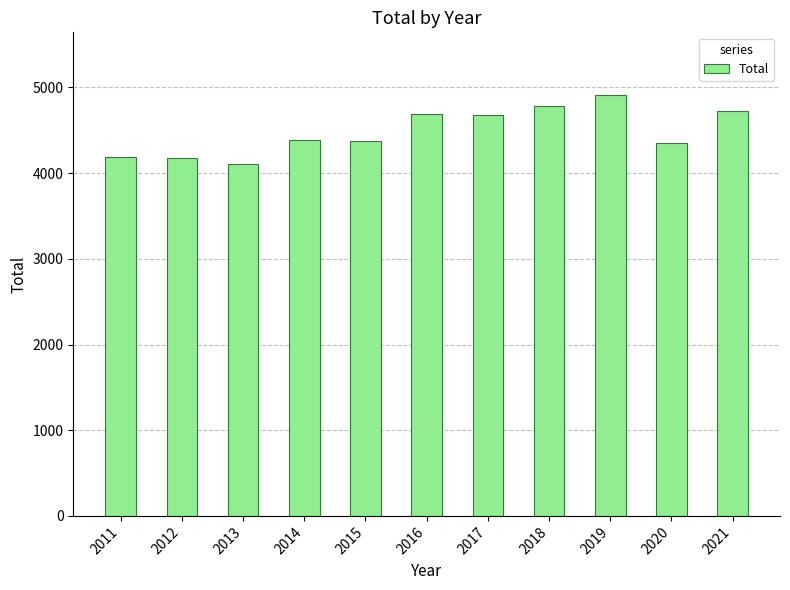

What is the difference between the second highest and second lowest values?

604